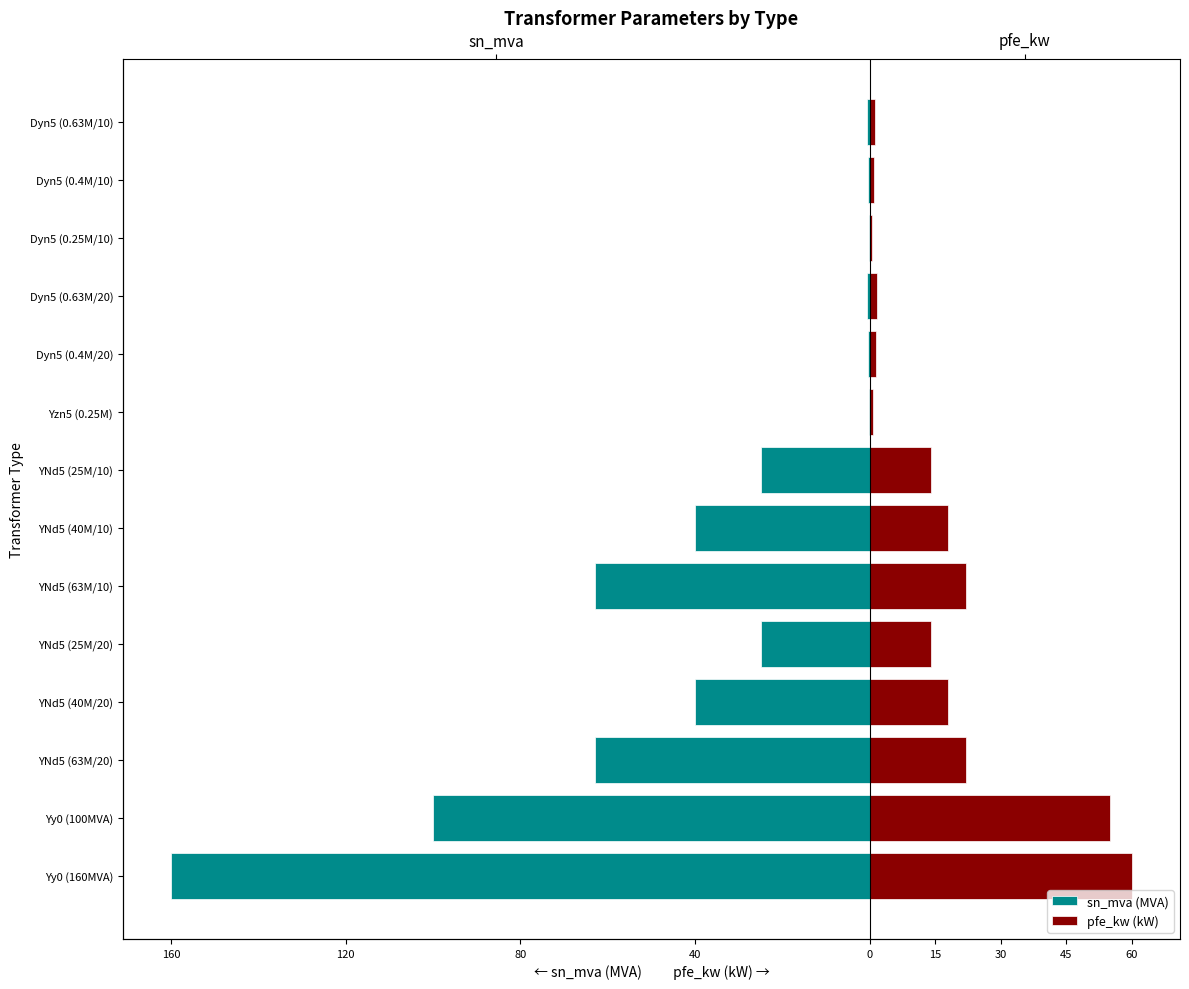

What is the average value of the pfe_kw (kW) series?

16.4